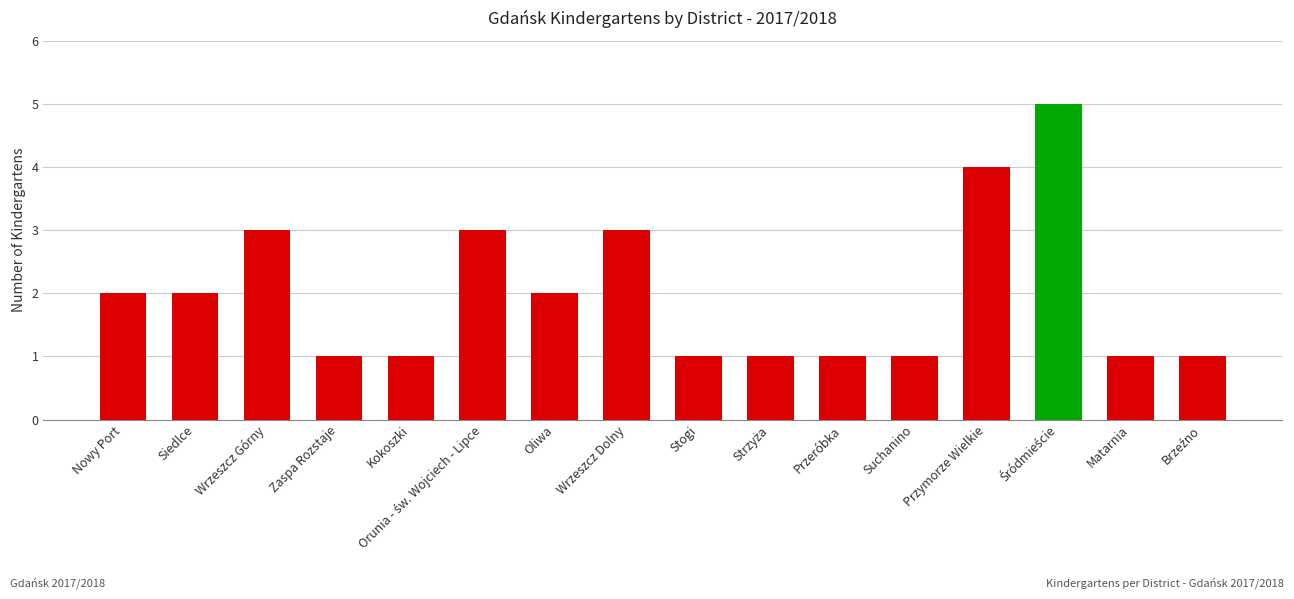

What is the label of the 11th bar from the left?

Przeróbka